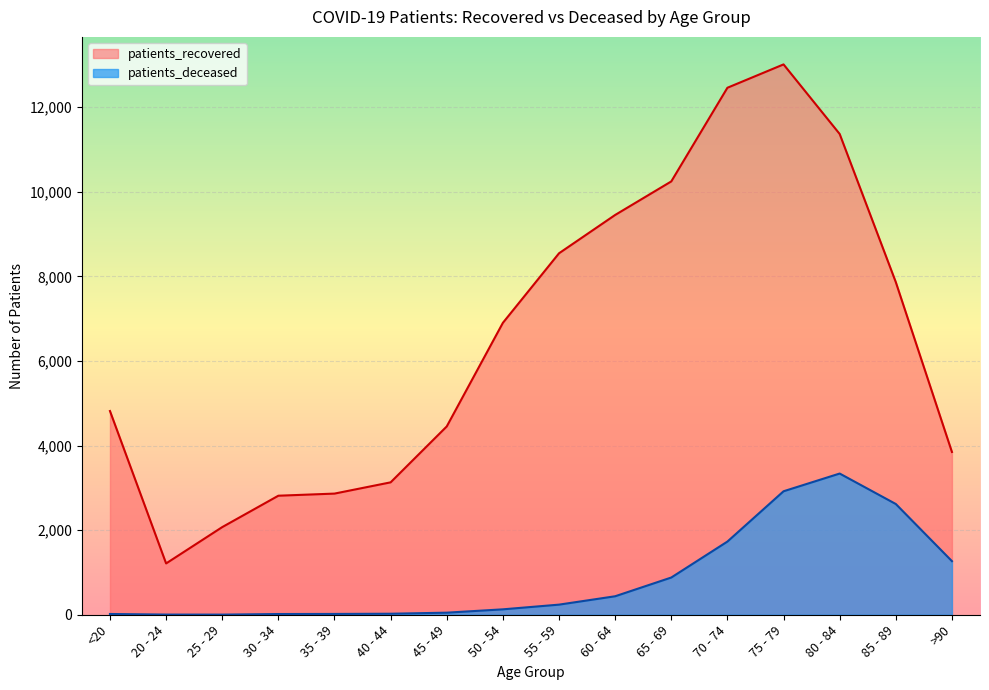

List the labels in order of patients_deceased value, largest first.

80 - 84, 75 - 79, 85 - 89, 70 - 74, >90, 65 - 69, 60 - 64, 55 - 59, 50 - 54, 45 - 49, 40 - 44, 35 - 39, <20, 30 - 34, 20 - 24, 25 - 29